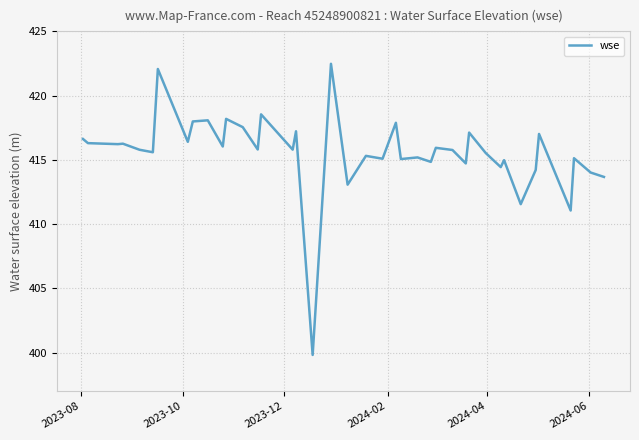

What is the smallest value displayed?

399.8